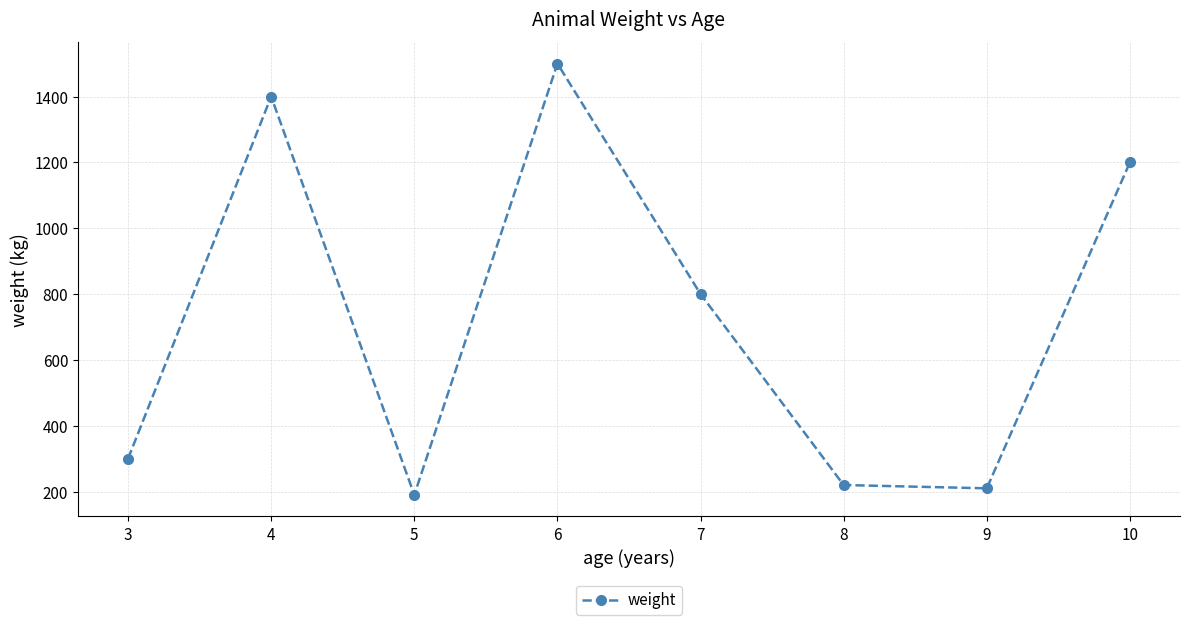

Is it true that the value at 4 is 1400?

True